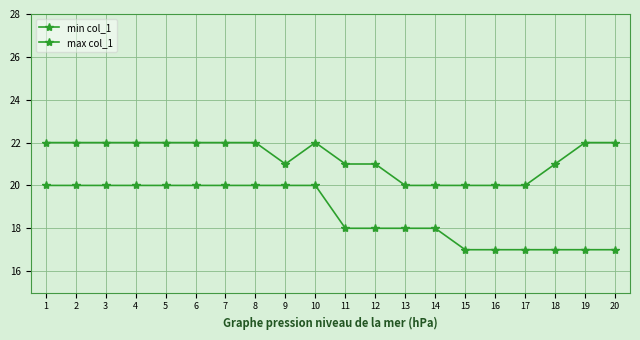

True or false: max col_1 has a value of 36 at 5.

False